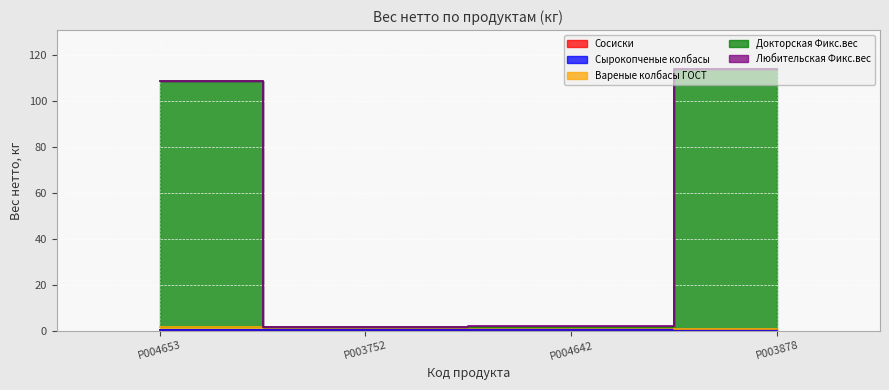

What is the approximate value of Сосиски at P003752?

0.4